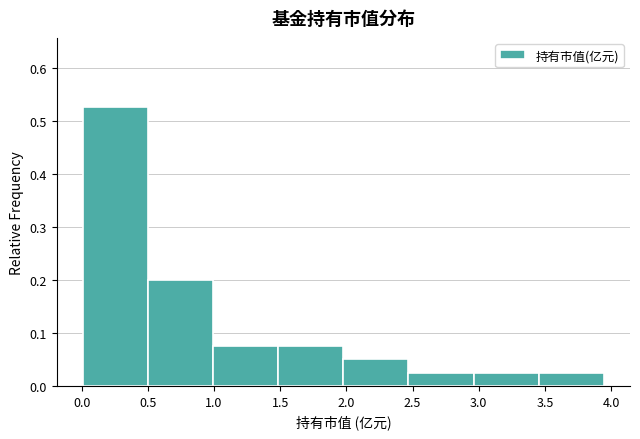

Reading left to right, transcribe this chart: for each bar, give the range it covers on the x-axis and its height. Neither the bar edges nor the heights are printed on the chart, so give them approximately, as read against the axes.

0.00 to 0.50: 0.53
0.50 to 1.00: 0.20
1.00 to 1.50: 0.08
1.50 to 2.00: 0.08
2.00 to 2.45: 0.05
2.45 to 2.95: 0.03
2.95 to 3.45: 0.03
3.45 to 3.95: 0.03